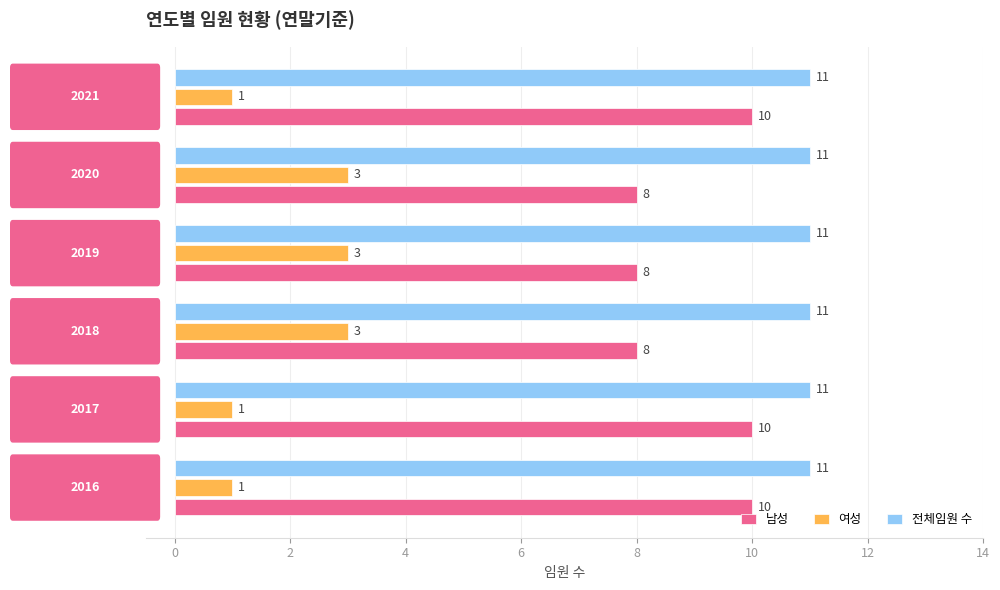

What is the average value of the 전체임원 수 series?

11